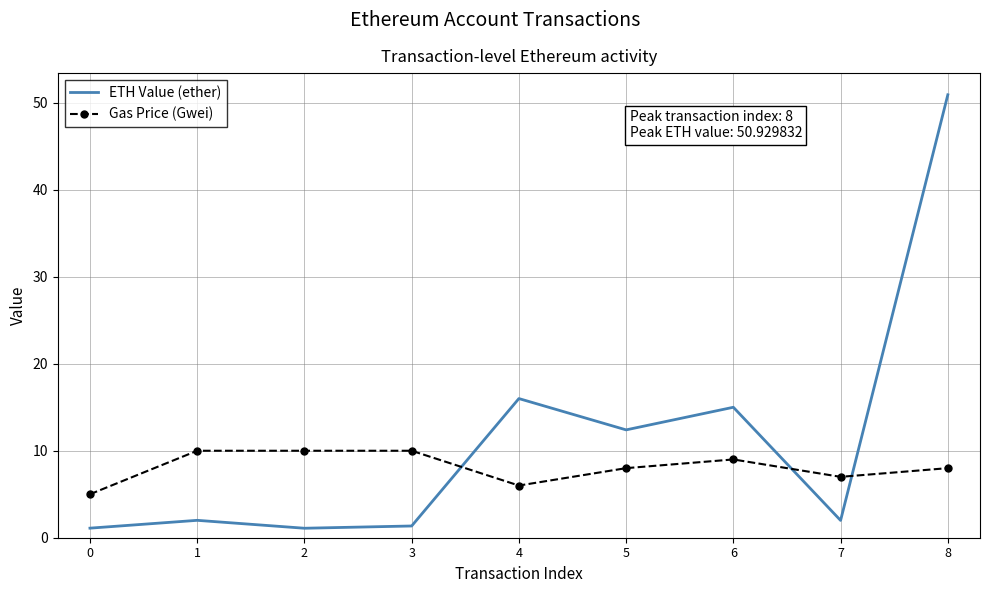

What is the difference between the Gas Price (Gwei) values at 3 and 7?

3.0